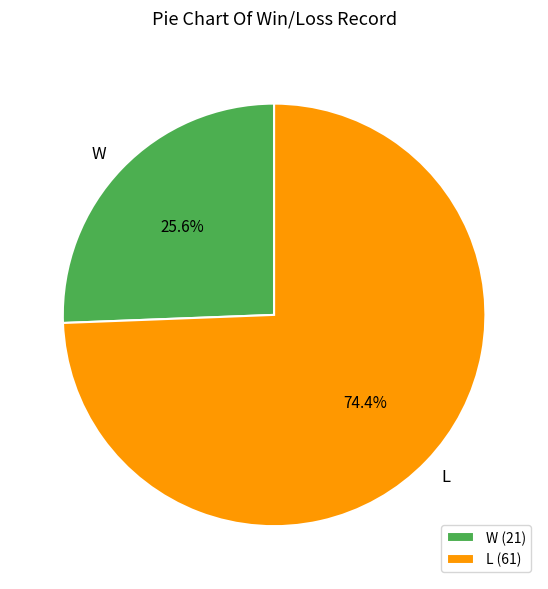

What portion of the pie excludes W?

74.4%